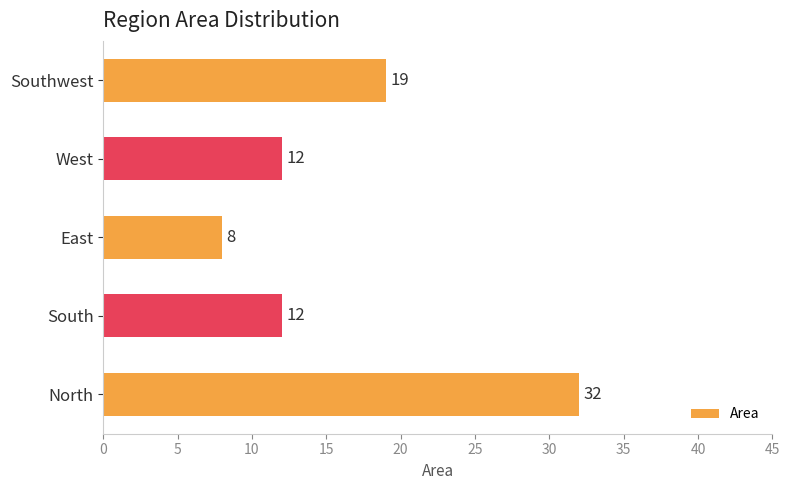

Is it true that the value at Southwest is 19?

True